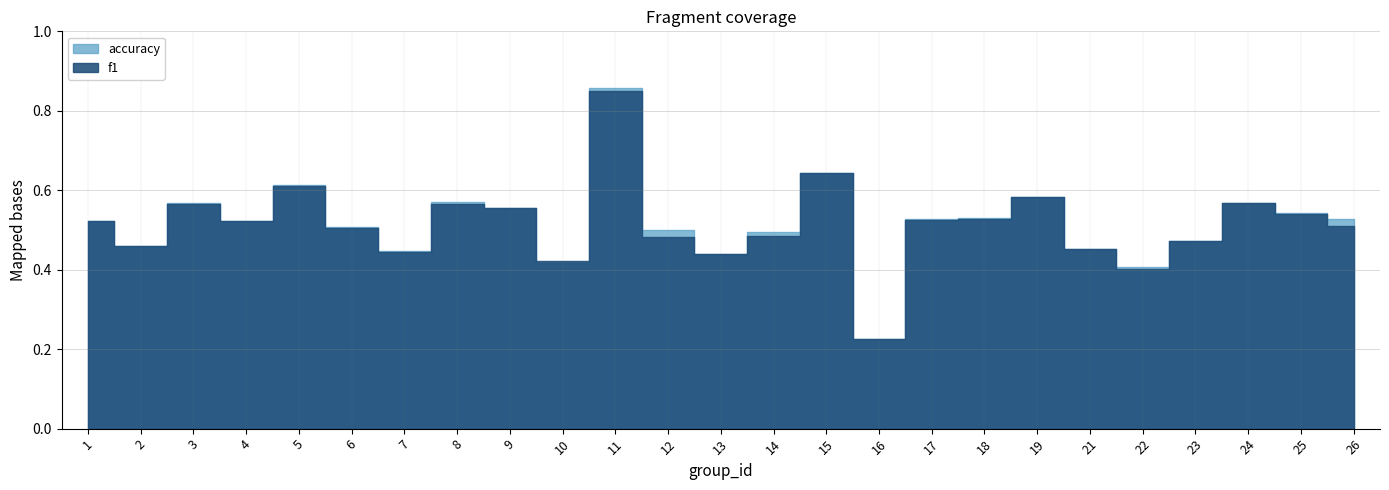

Which series has the largest total across all categories?

accuracy